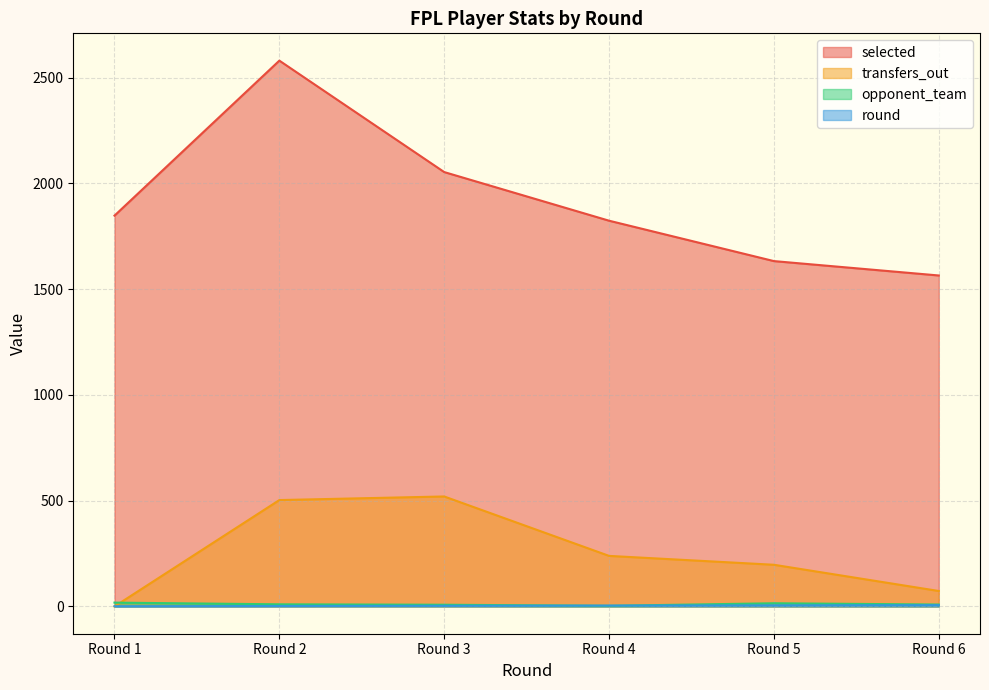

List the series in order of their peak value, highest first.

selected, transfers_out, opponent_team, round